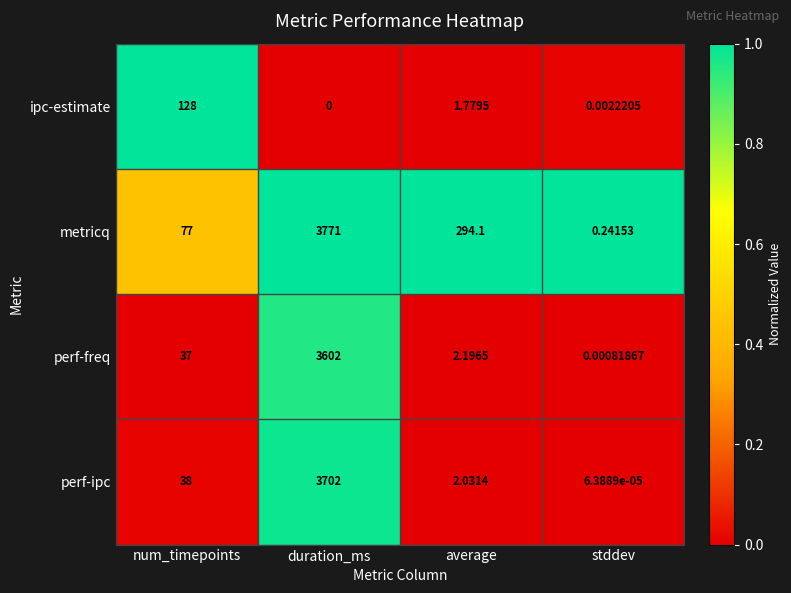

Which series changed the most between duration_ms and average?

perf-ipc